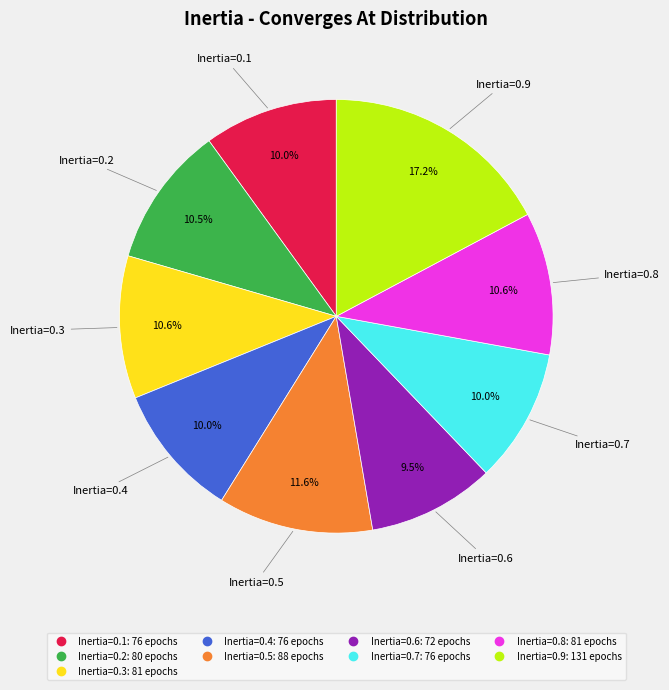

Is there any slice that represents more than half of the pie?

No